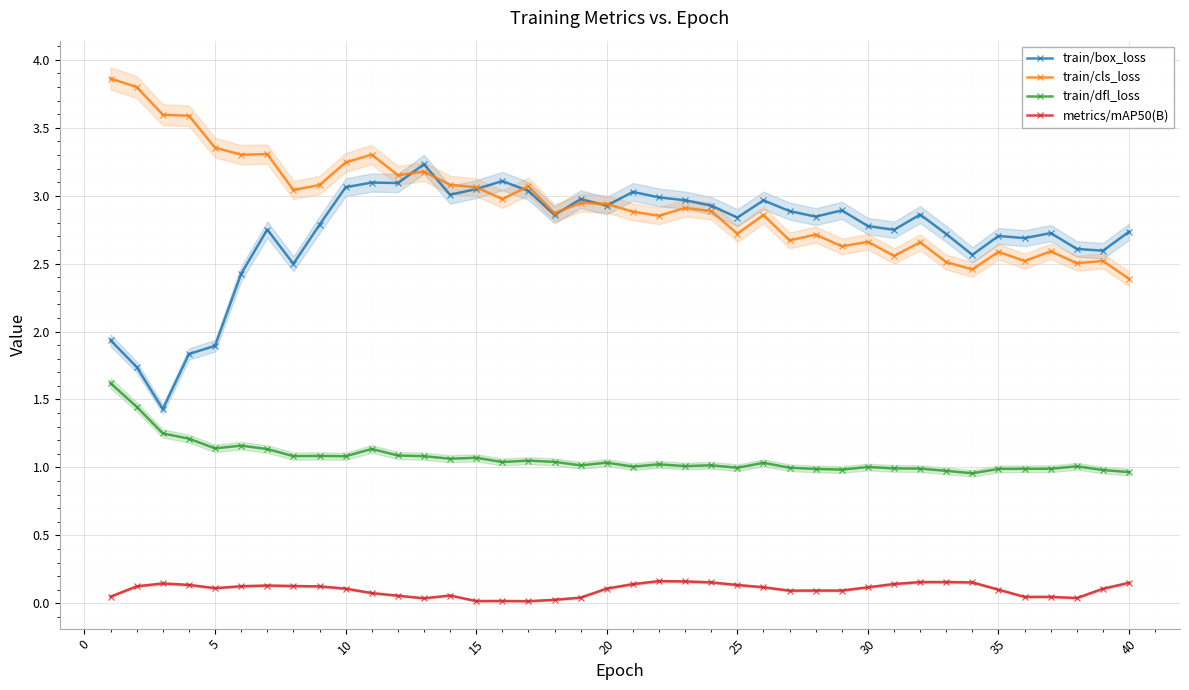

What are all the series names shown in the legend?

train/box_loss, train/cls_loss, train/dfl_loss, metrics/mAP50(B)